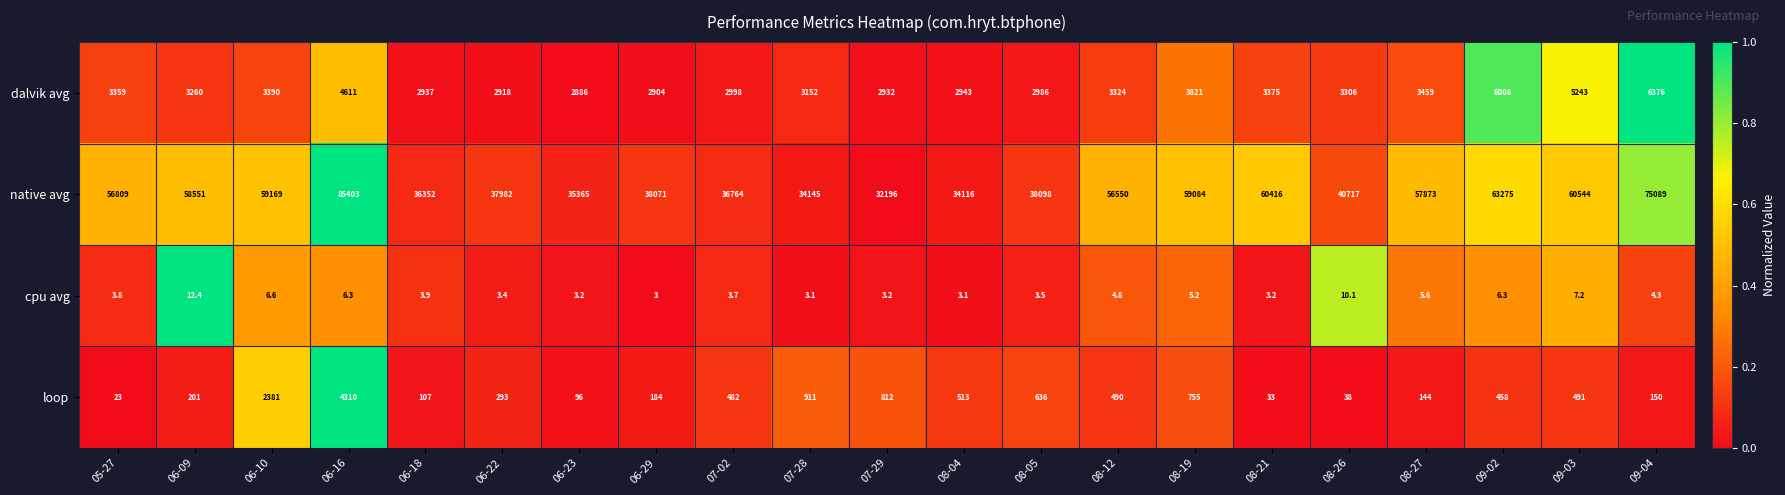

Is it true that dalvik avg equals 3306.0 at 08-26?

True